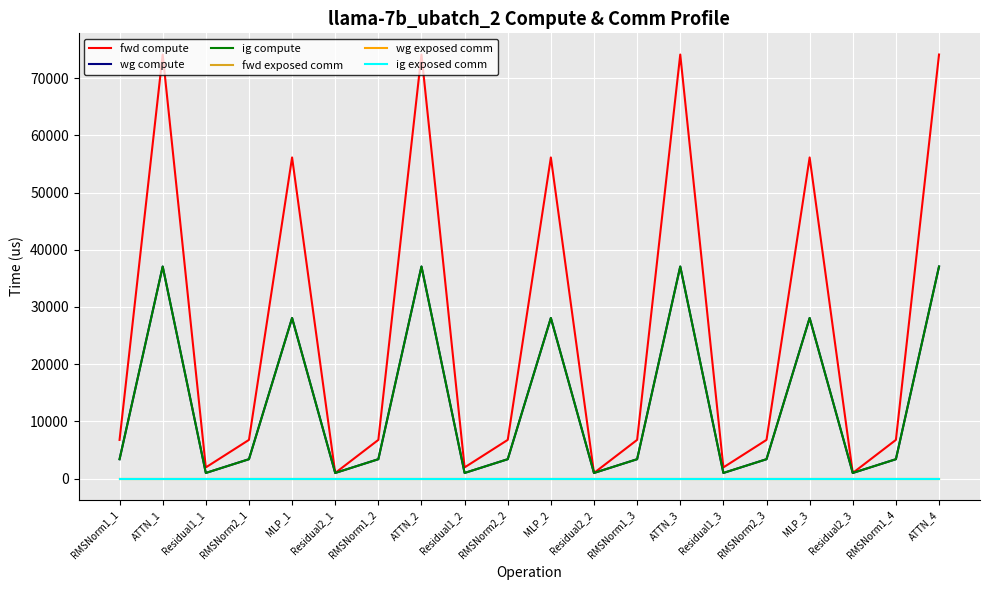

Where is wg exposed comm nearest to the value 0?

RMSNorm1_1